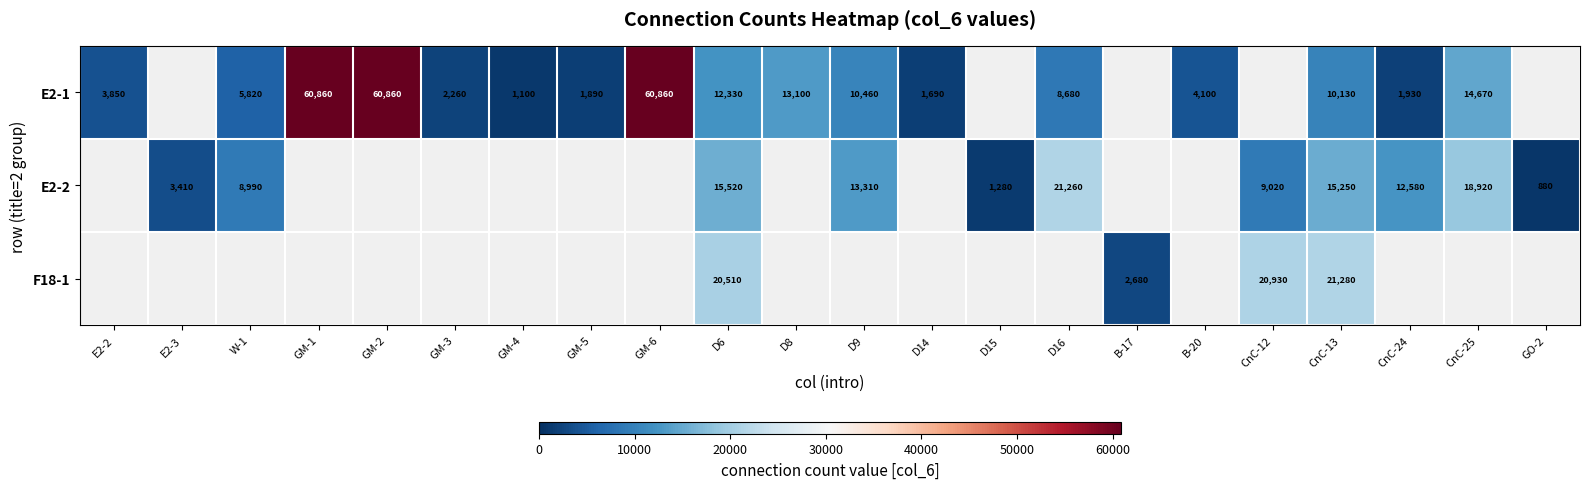

Is it true that E2-2 equals 16177 at W-1?

False